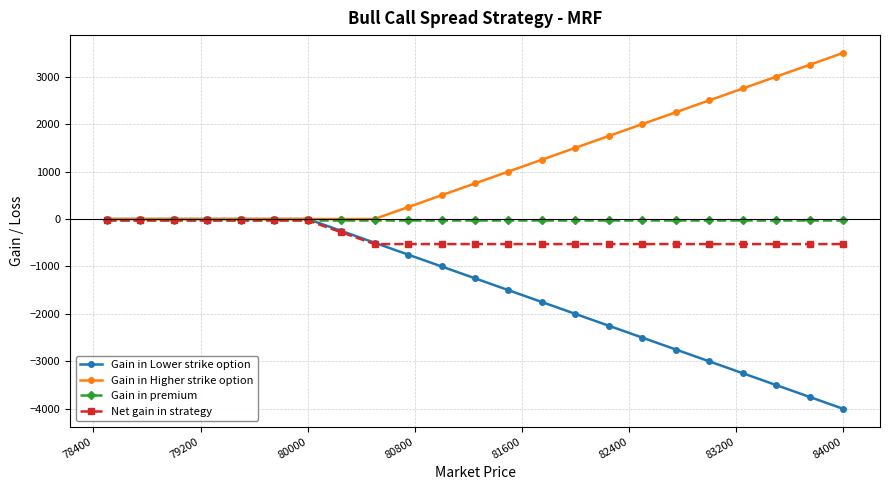

Which series has the largest total across all categories?

Gain in Higher strike option